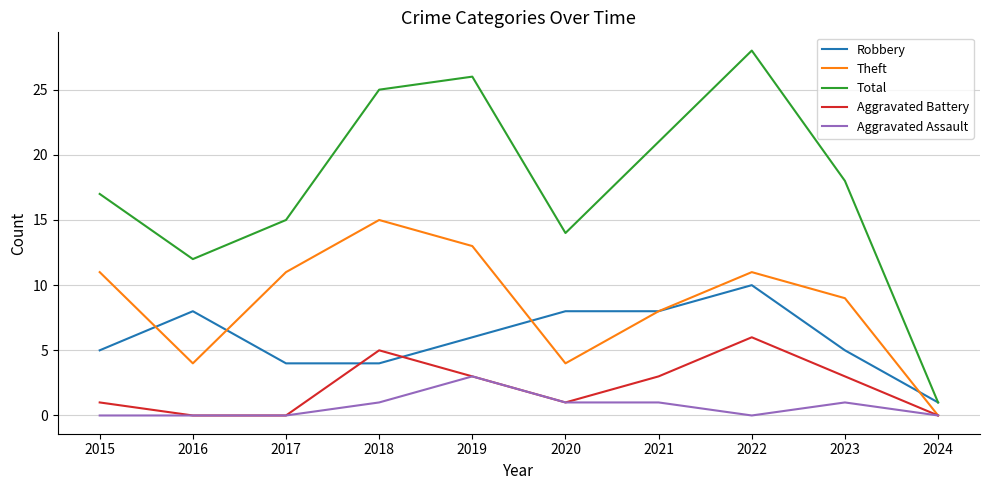

True or false: Robbery and Aggravated Assault cross at least once.

False